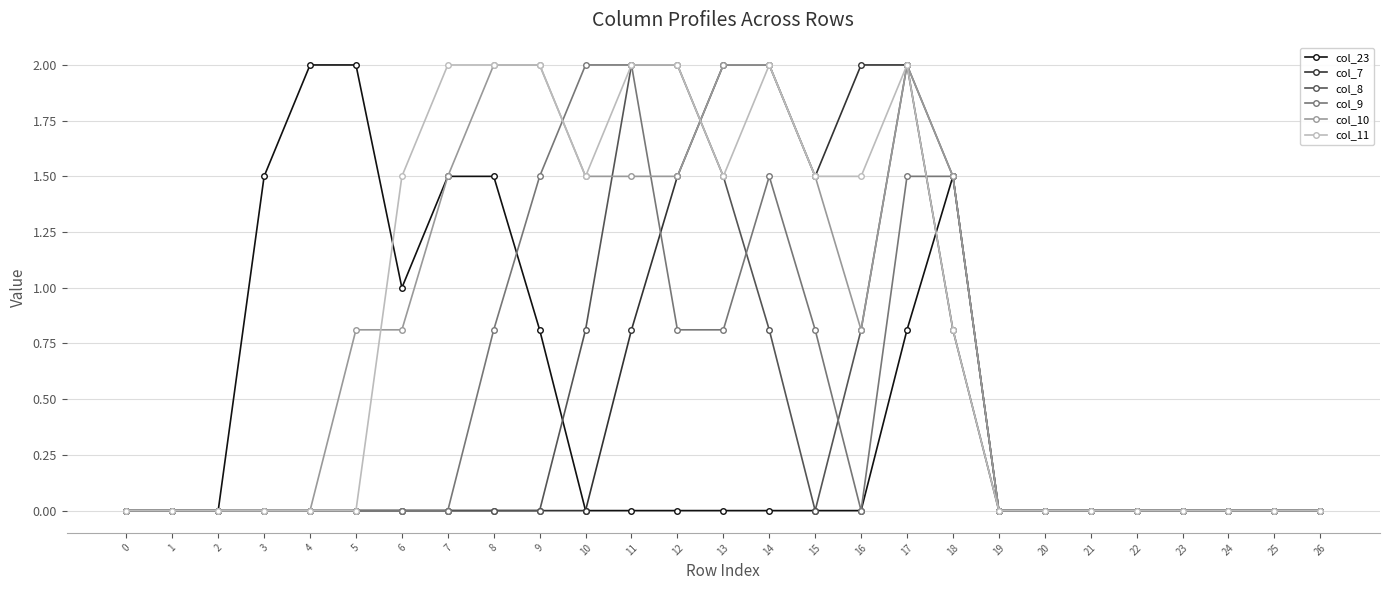

The col_9 series shows 0.0 at 22. True or false?

True